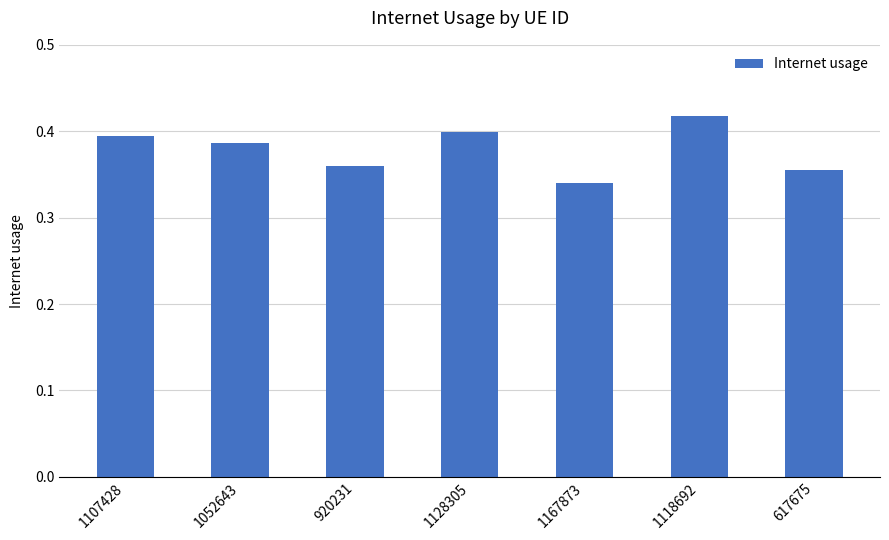

Which has a higher value, 1107428 or 1167873?

1107428